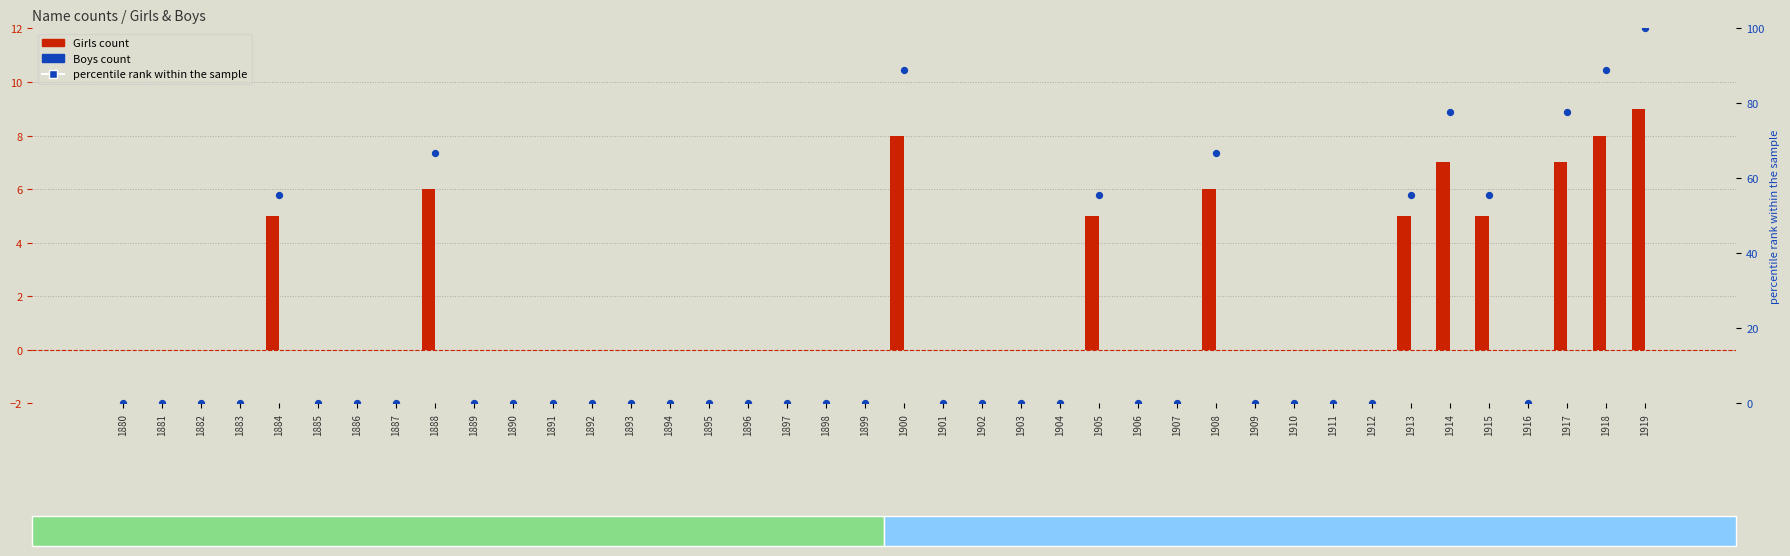

Which series has the largest Y range (max minus min)?

percentile rank within the sample